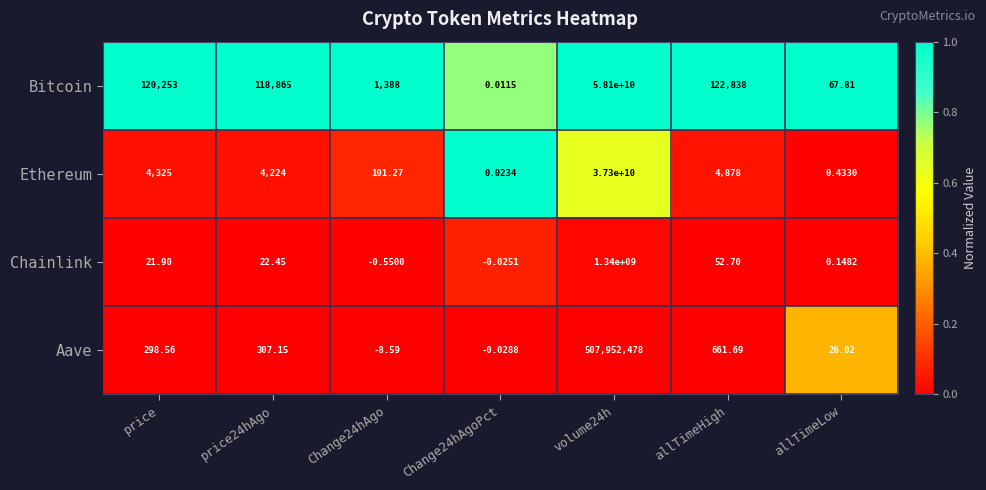

Which series has the largest range (max minus min)?

Bitcoin